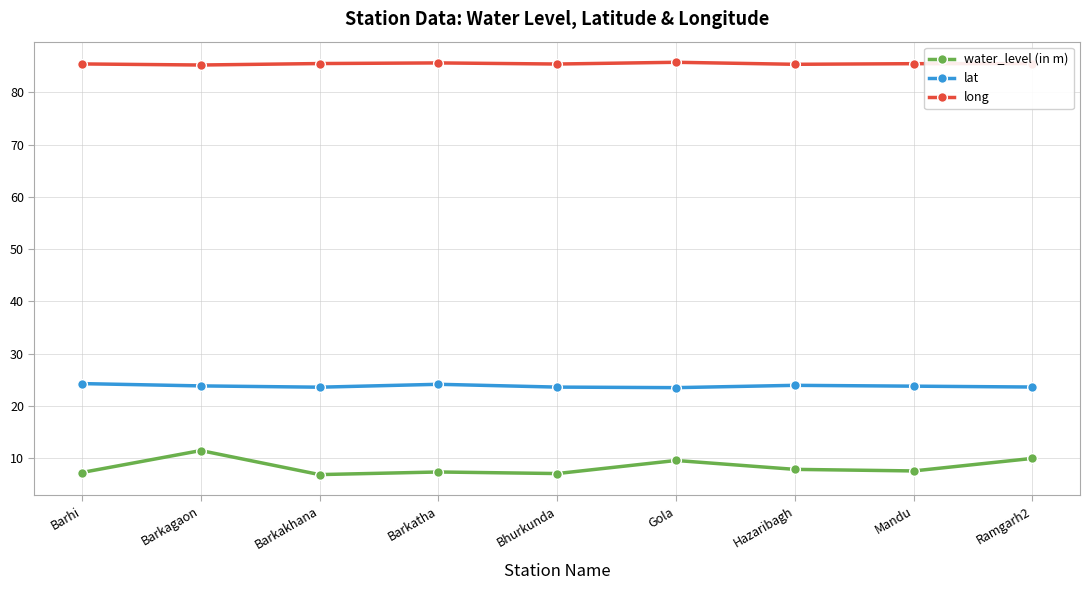

What is the difference between the highest and lowest values at Barhi?

78.1